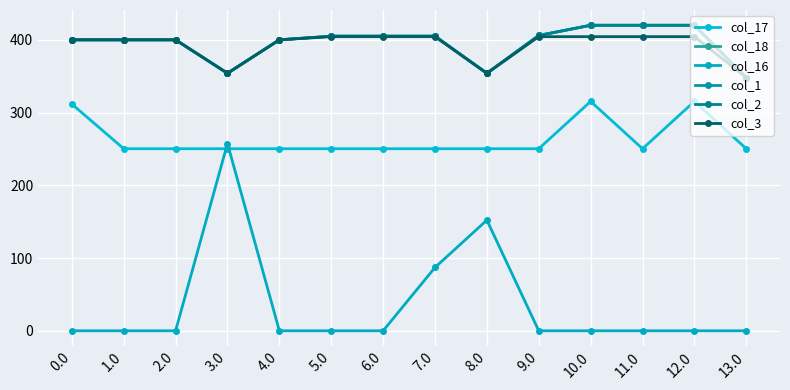

Where is the first local minimum for col_2?

3.0